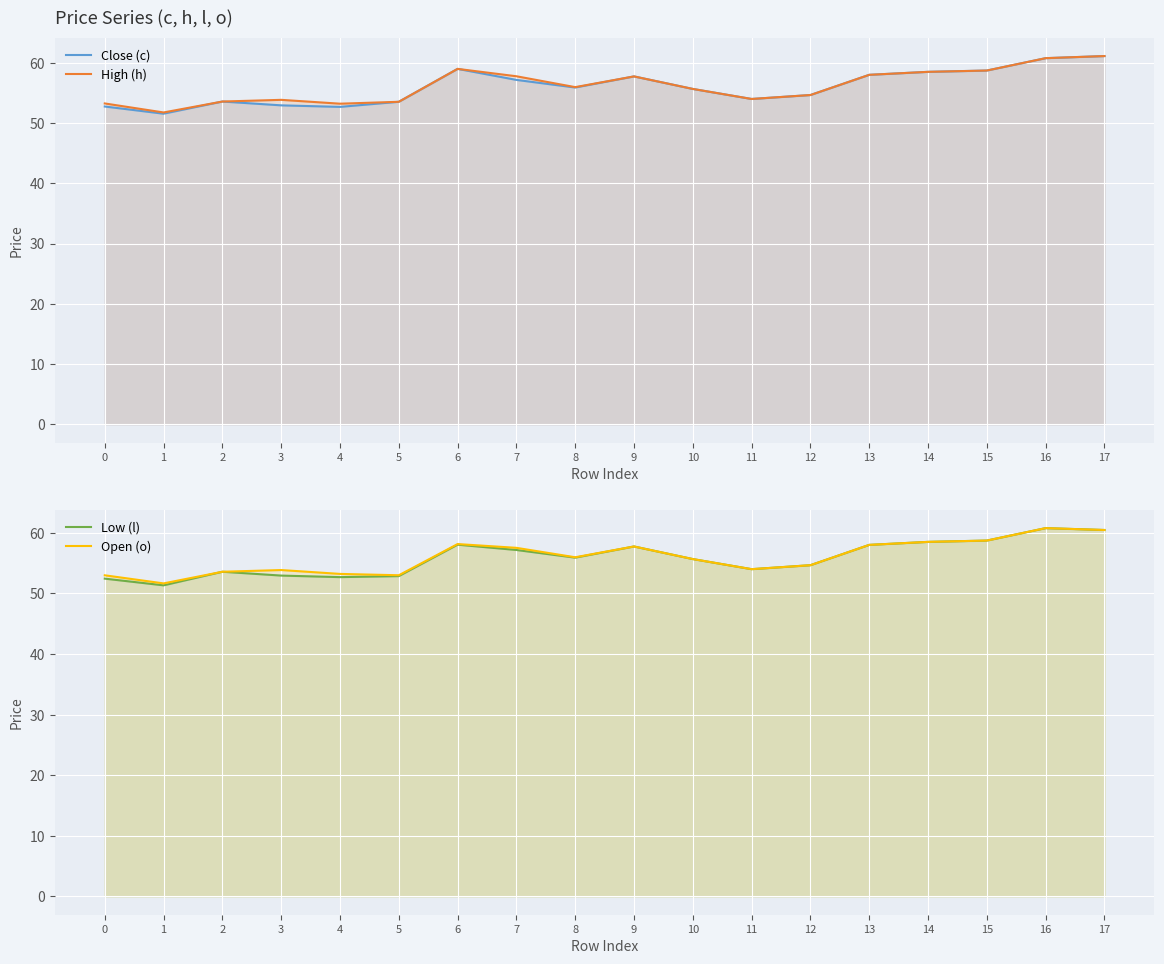

Rank the categories by High (h) value from highest to lowest.

17, 16, 6, 15, 14, 13, 7, 9, 8, 10, 12, 11, 3, 2, 5, 0, 4, 1